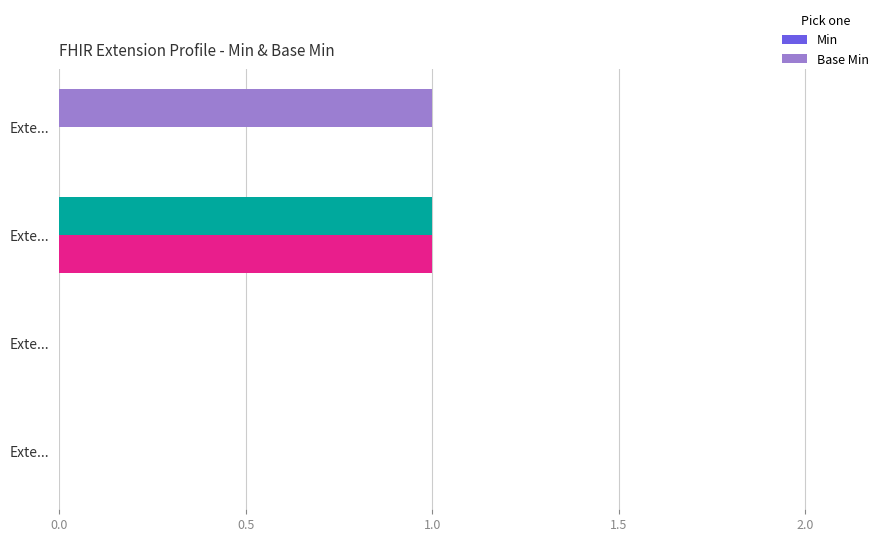

What is the highest value of the Min series?

1